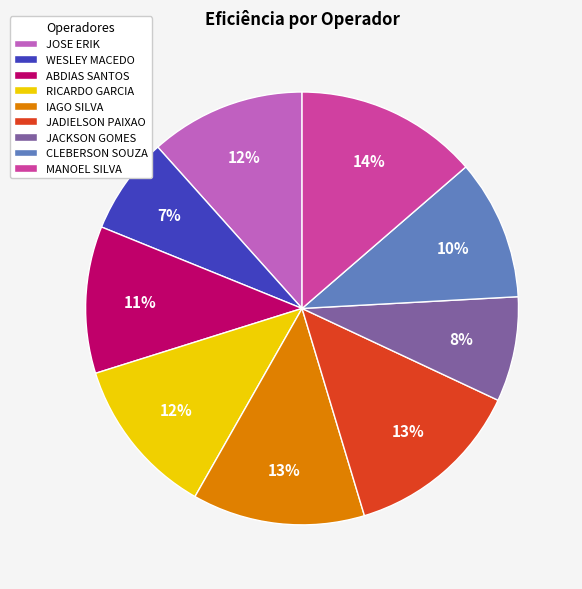

Is JOSE ERIK the majority of the pie?

No